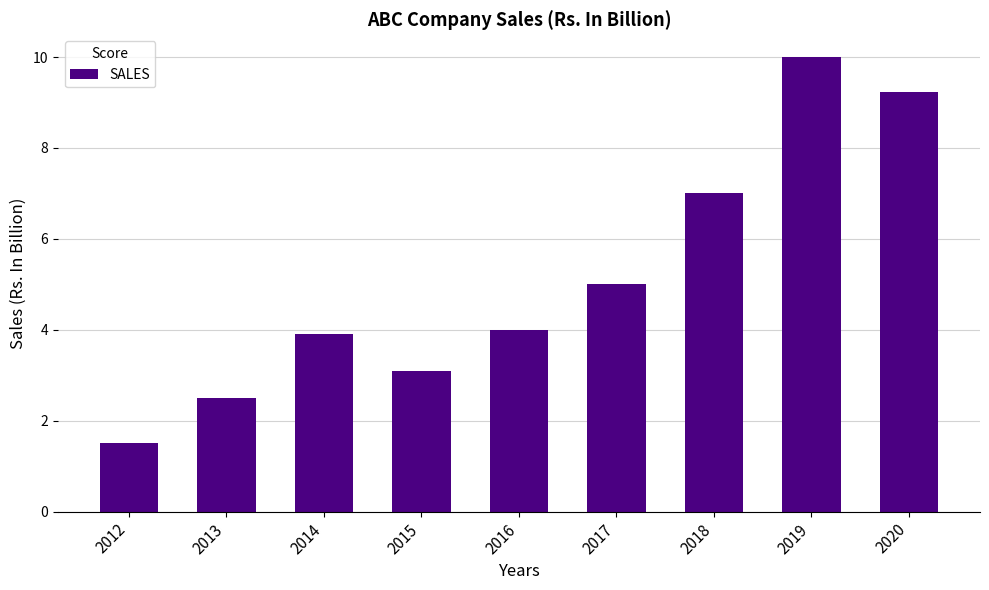

What value does the data have at 2014?

3.9